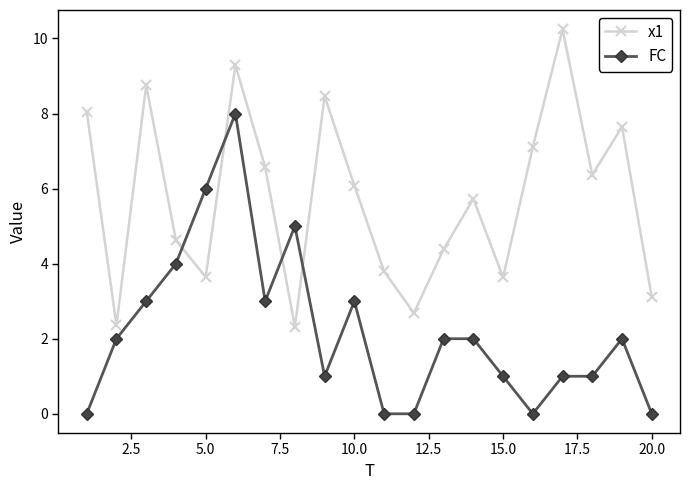

Which series has the largest total across all categories?

x1